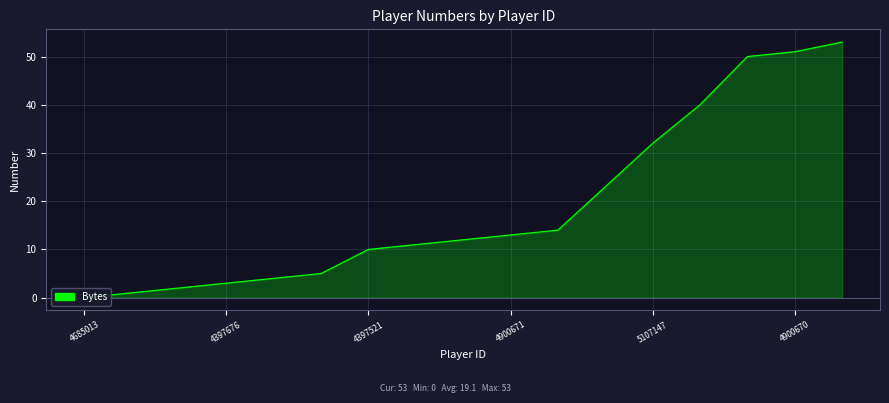

Count the number of data series in this chart.

1